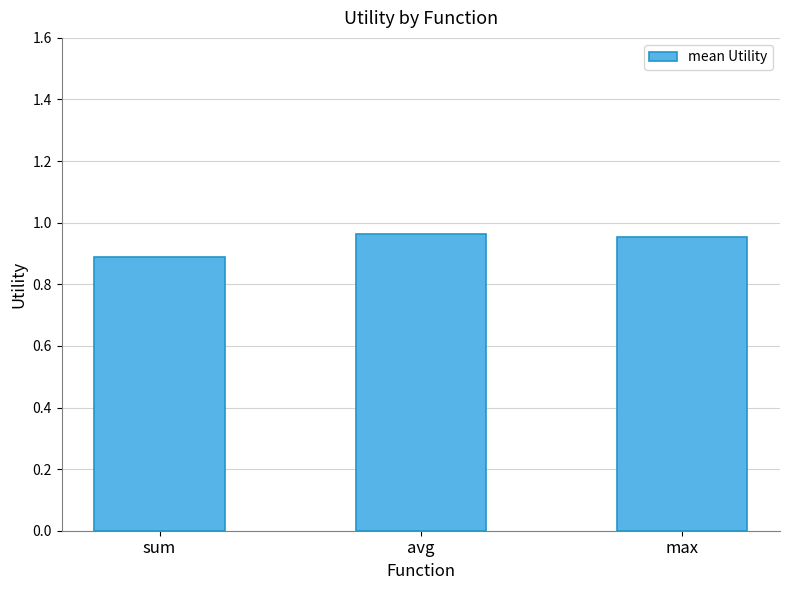

Is it true that the value at max is 0.4?

False